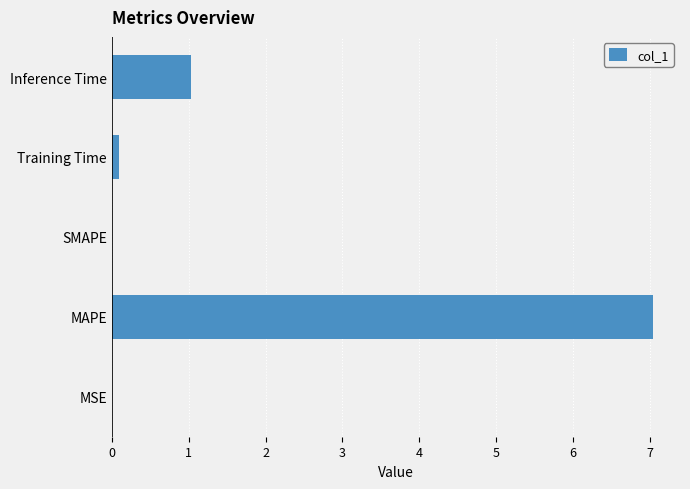

Count the number of categories in the chart.

5